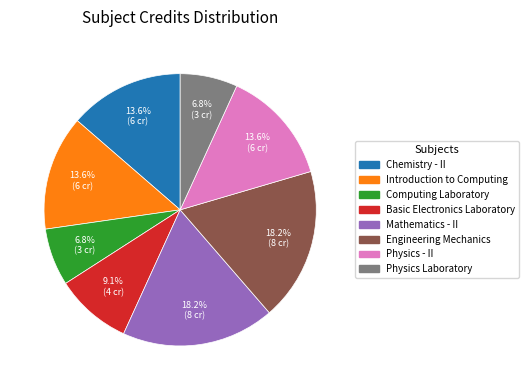

What percentage is the Computing Laboratory slice, to the nearest percent?

7%